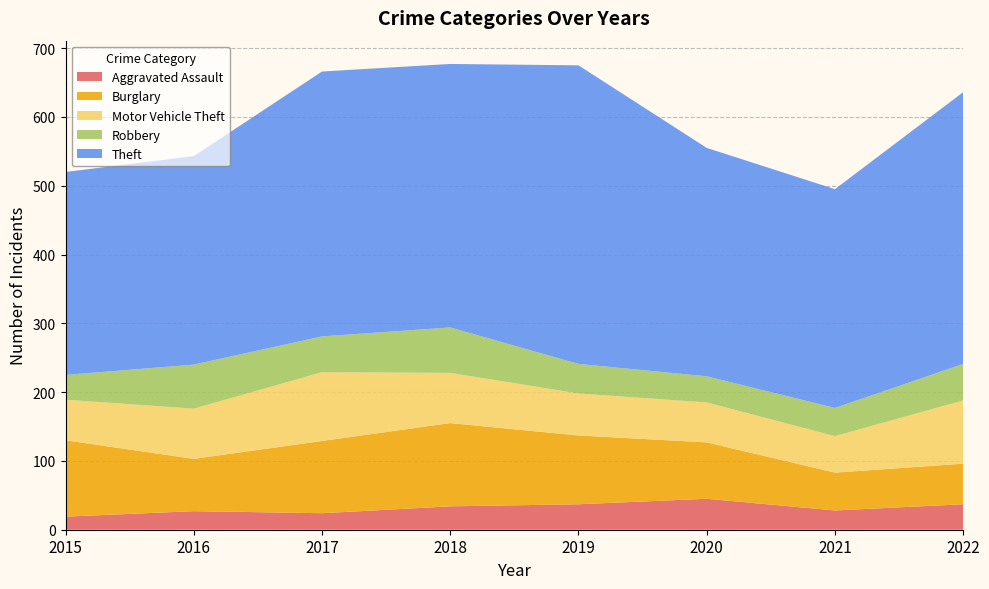

Reading left to right, transcribe all the data shown in this chart.

Aggravated Assault: 2015=19	2016=27	2017=24	2018=34	2019=37	2020=45	2021=28	2022=37
Burglary: 2015=111	2016=76	2017=105	2018=121	2019=100	2020=82	2021=55	2022=59
Motor Vehicle Theft: 2015=59	2016=73	2017=100	2018=73	2019=61	2020=58	2021=53	2022=92
Robbery: 2015=36	2016=64	2017=52	2018=66	2019=43	2020=38	2021=41	2022=53
Theft: 2015=295	2016=303	2017=385	2018=383	2019=434	2020=332	2021=318	2022=395